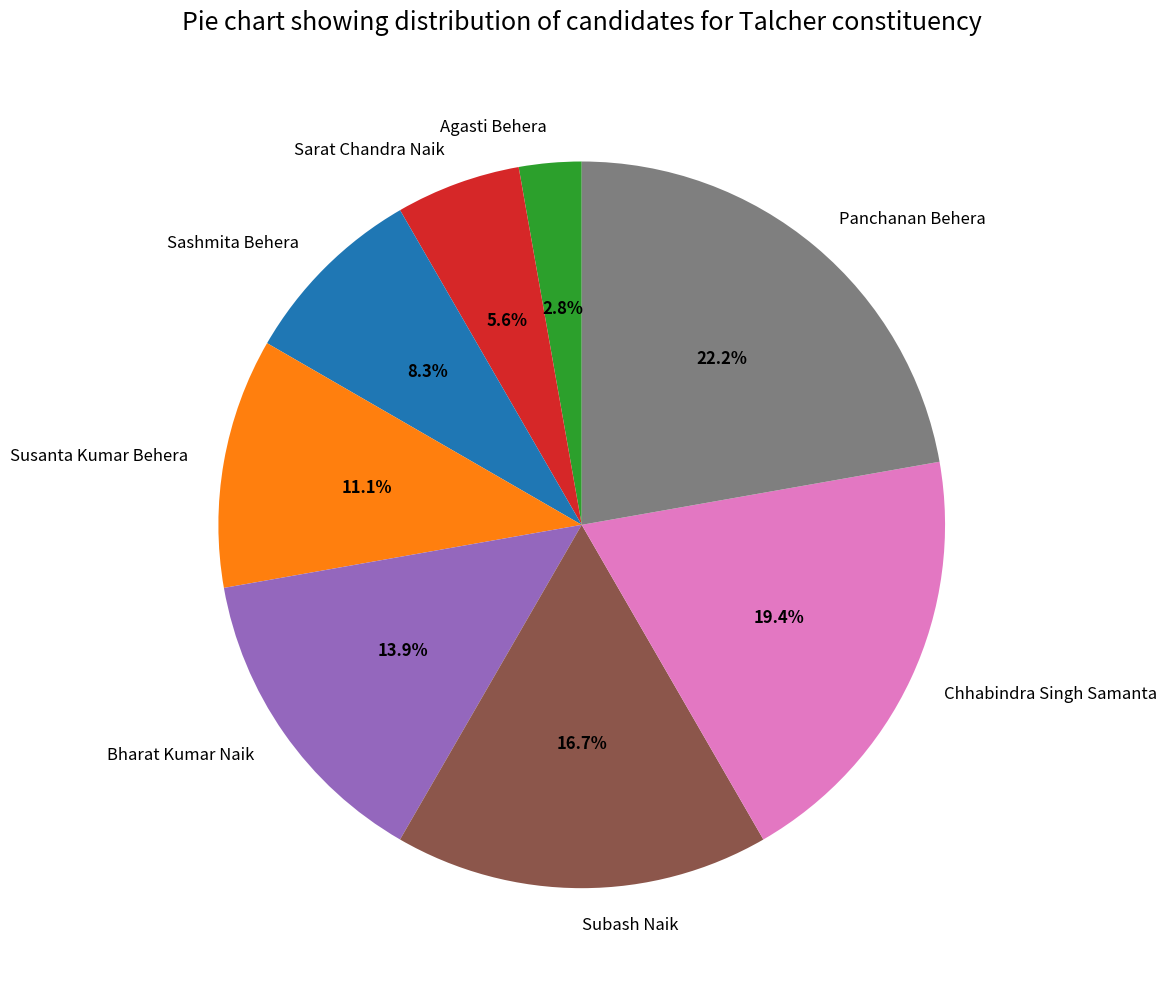

How many segments does this pie chart have?

8